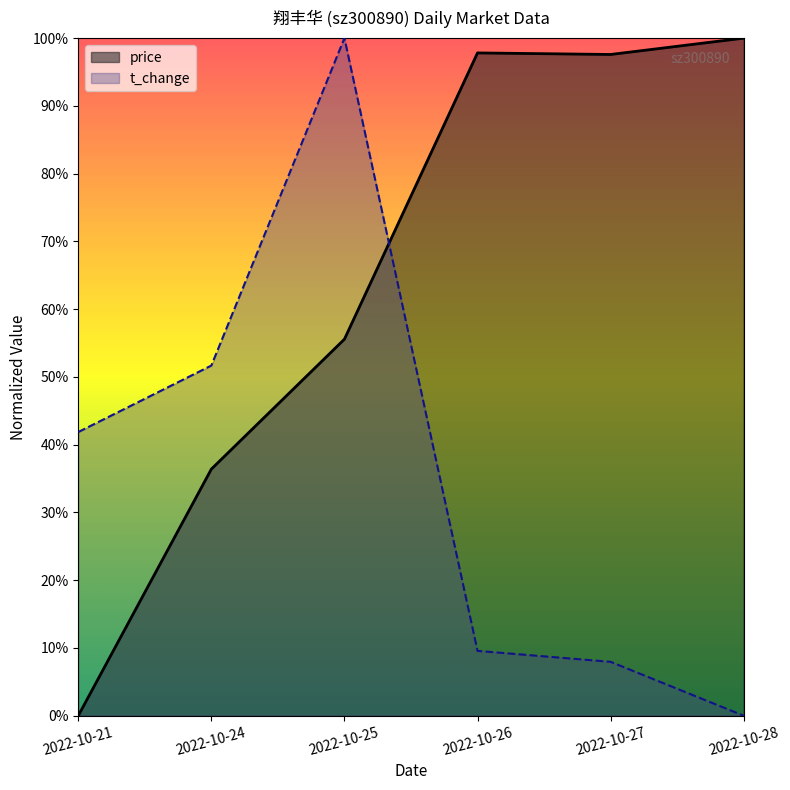

What are all the series names shown in the legend?

price, t_change